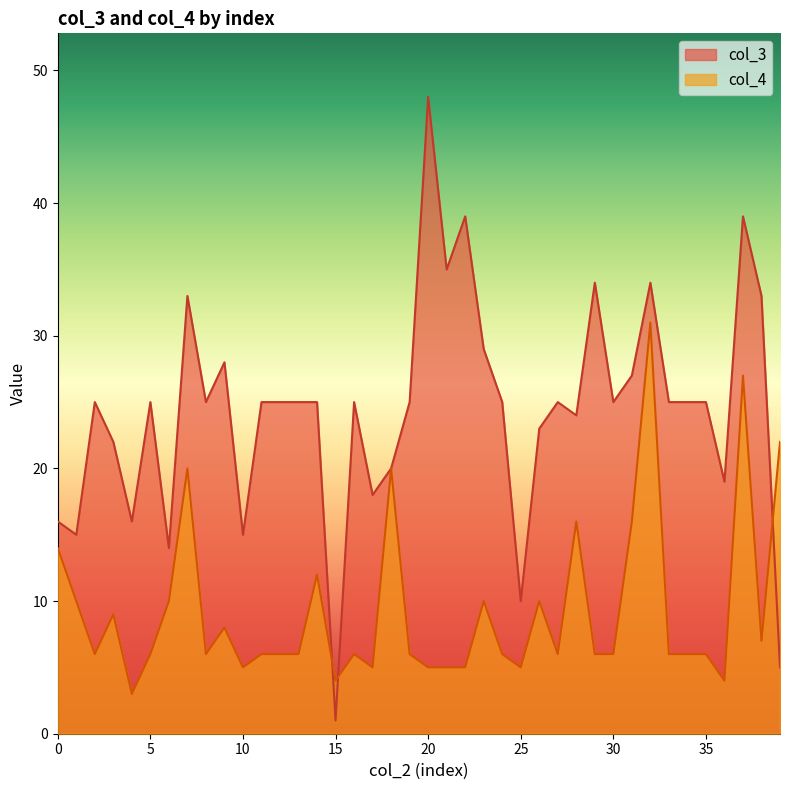

True or false: col_4 has a value of 6 at 35.

True